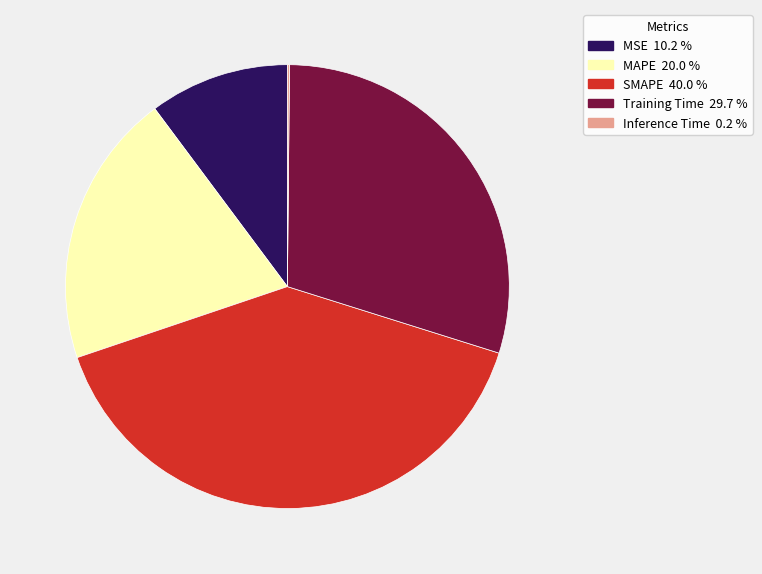

Combined, do Training Time and SMAPE account for over 50%?

Yes